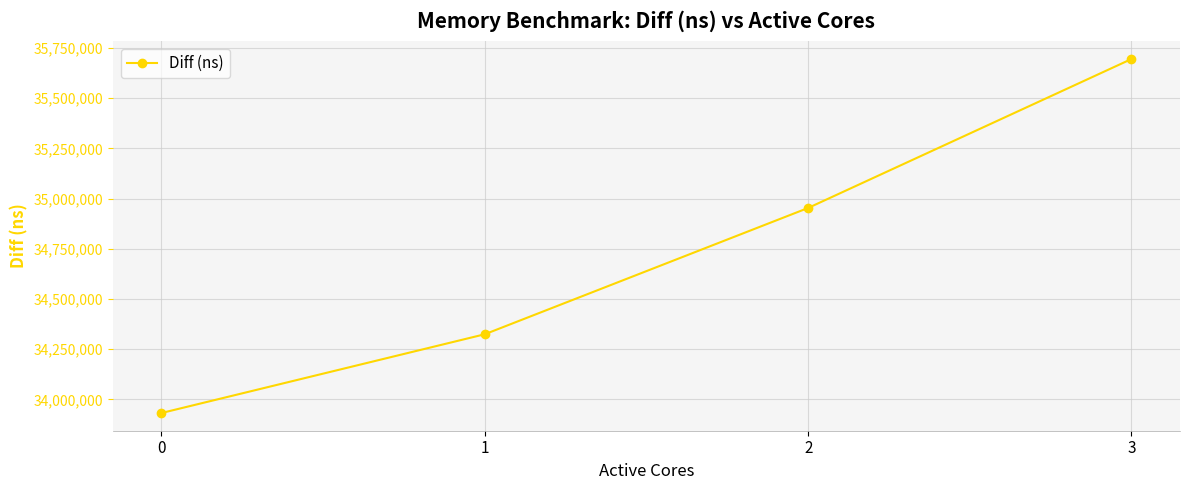

What is the sum of the values at 1 and 2?

69278342